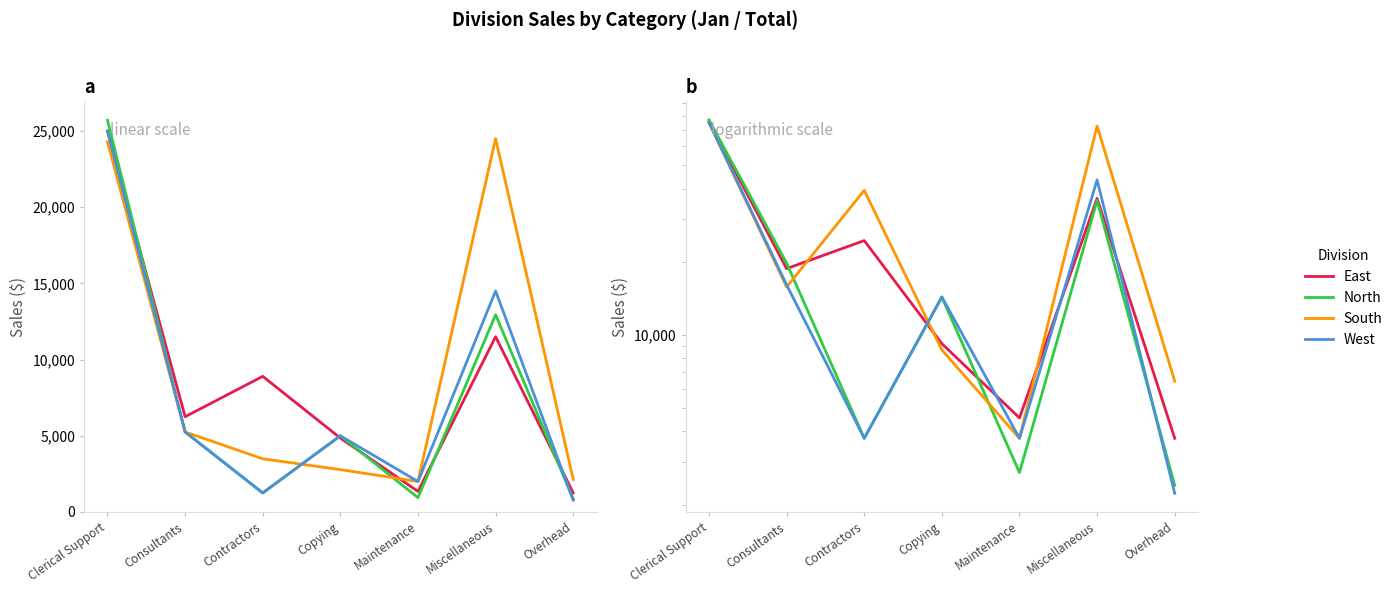

What is the difference between the North values at Overhead and Maintenance?

310